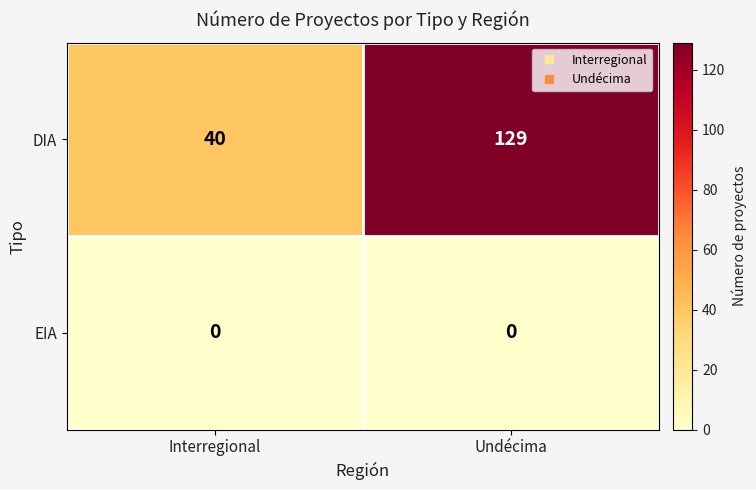

What is the greatest value displayed?

129